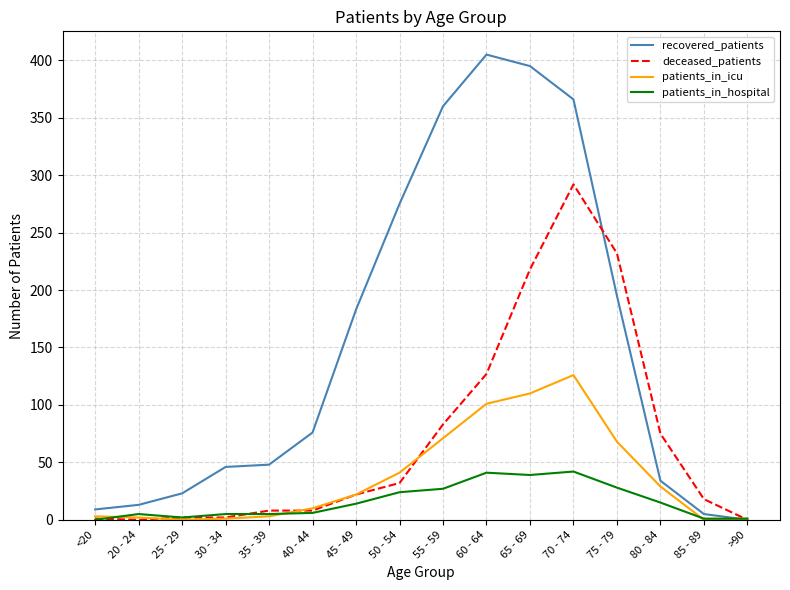

What is the greatest value displayed?

405